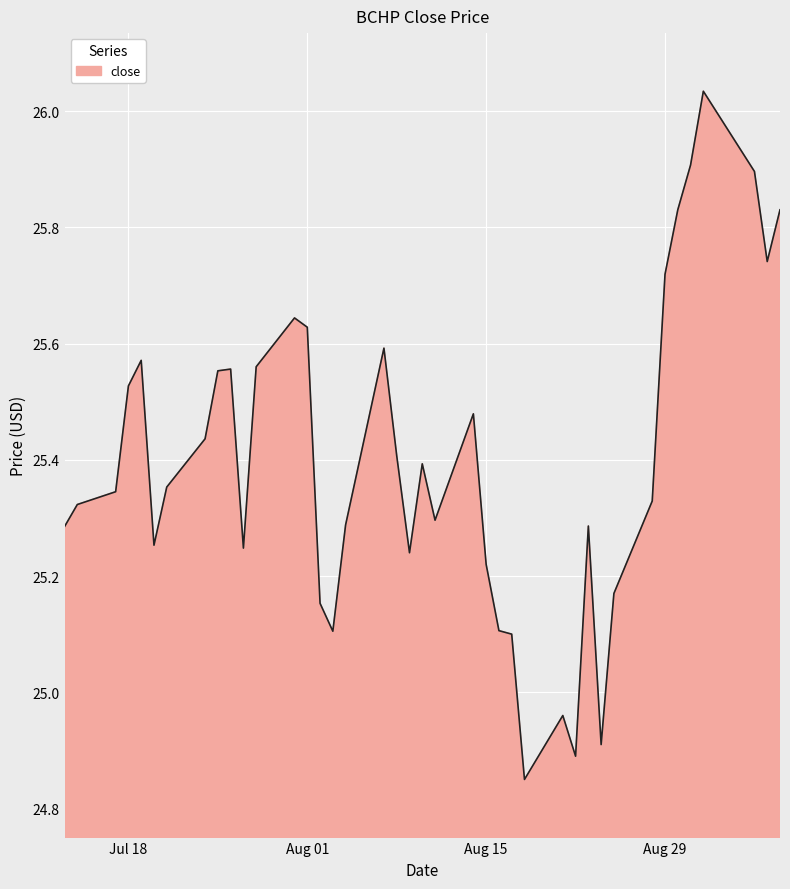

What is the difference between the maximum and minimum values?

1.2